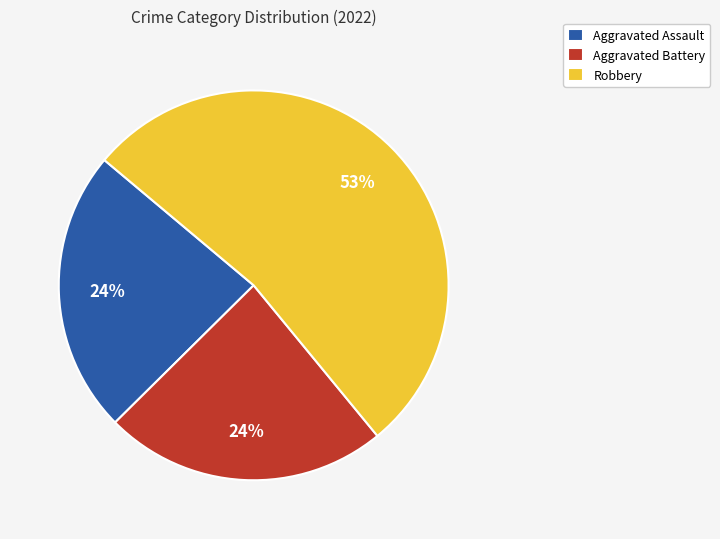

How many slices are in this pie chart?

3